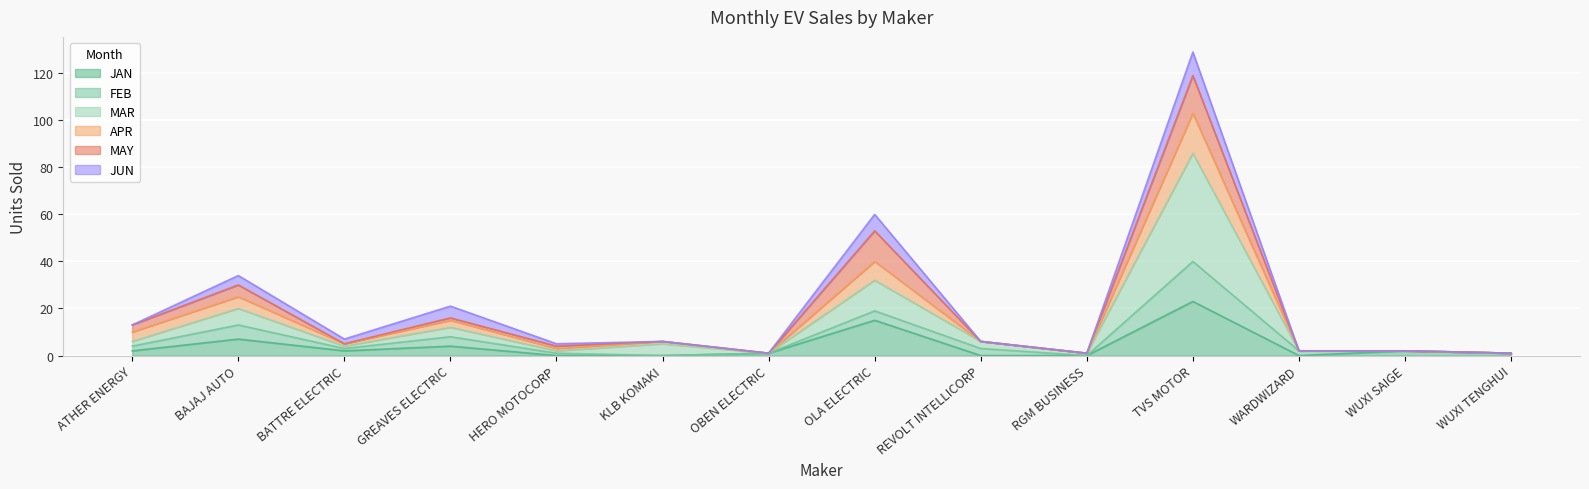

What is the difference between the JAN values at BAJAJ AUTO and HERO MOTOCORP?

7